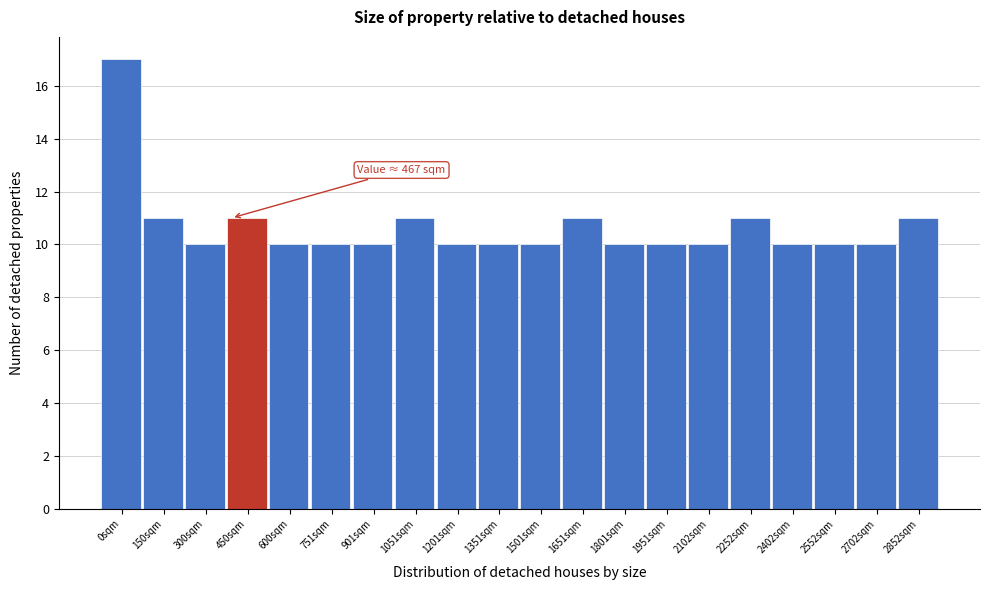

Reading left to right, list all the values displayed in this chart.

0sqm=17	150sqm=11	300sqm=10	450sqm=11	600sqm=10	751sqm=10	901sqm=10	1051sqm=11	1201sqm=10	1351sqm=10	1501sqm=10	1651sqm=11	1801sqm=10	1951sqm=10	2102sqm=10	2252sqm=11	2402sqm=10	2552sqm=10	2702sqm=10	2852sqm=11